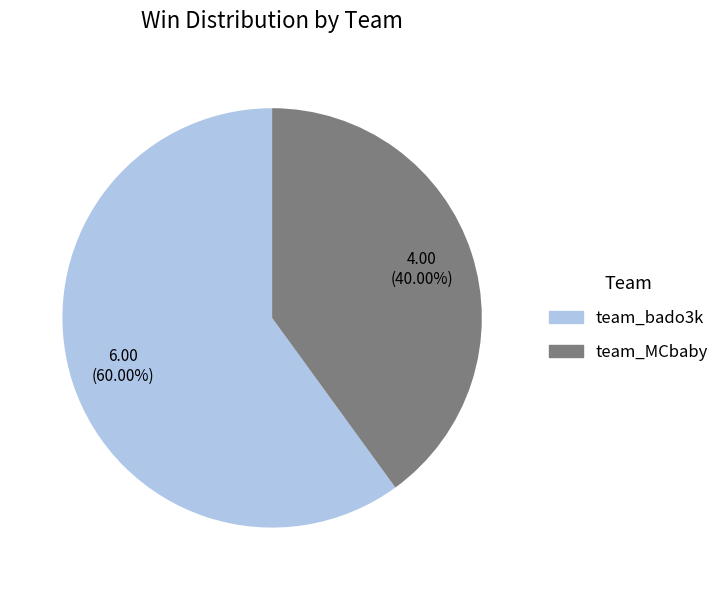

Does team_bado3k represent more than half of the total?

Yes